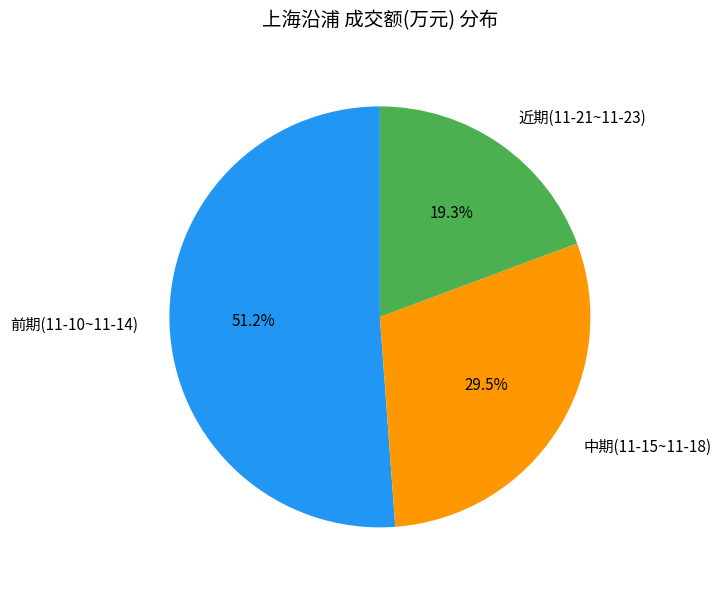

Which slice is the smallest?

近期(11-21~11-23)